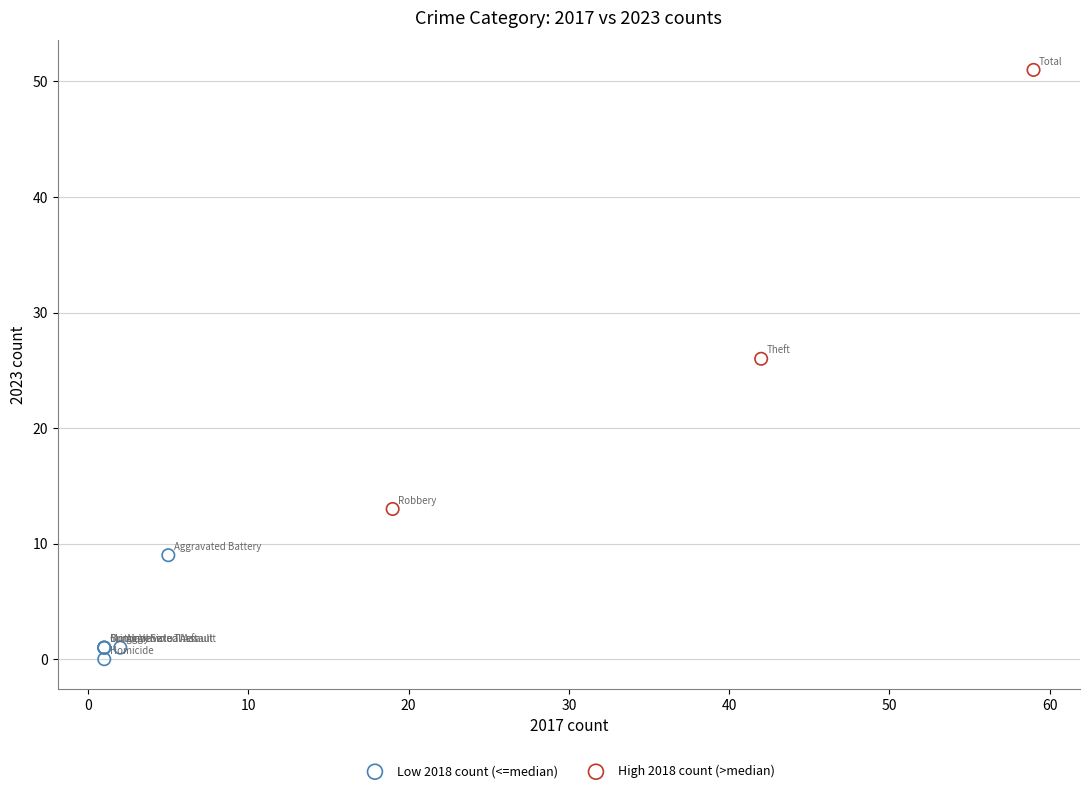

Which series has the widest spread of Y values?

High 2018 count (>median)